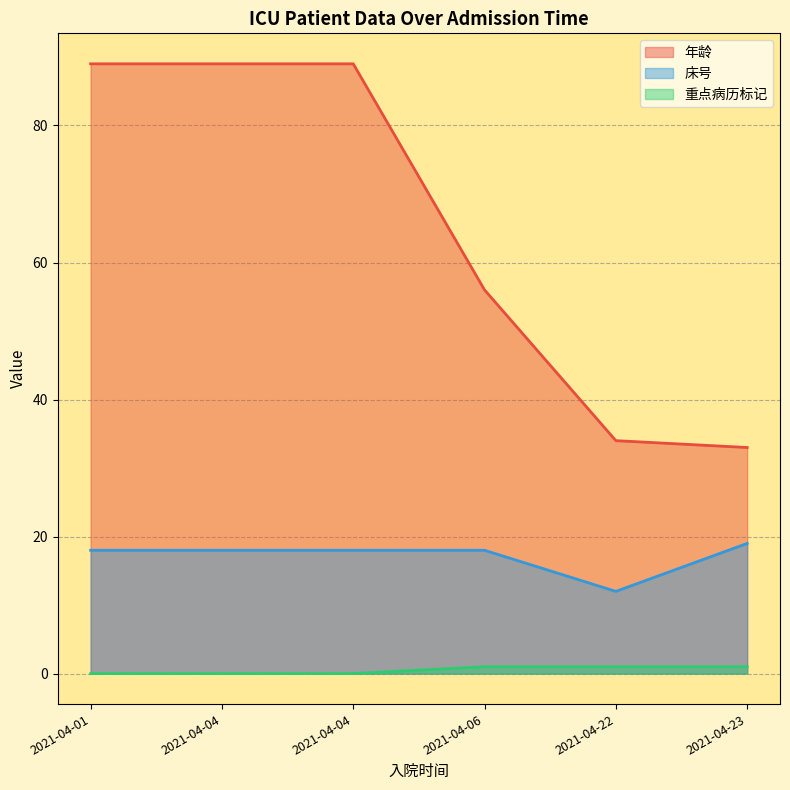

True or false: 年龄 and 重点病历标记 cross at least once.

False